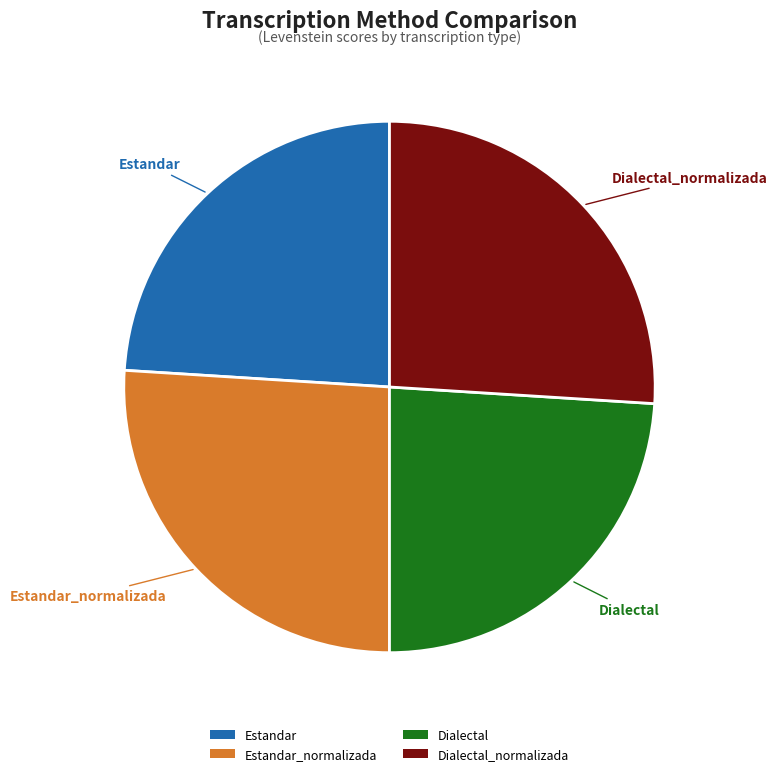

Is there any slice that represents more than half of the pie?

No